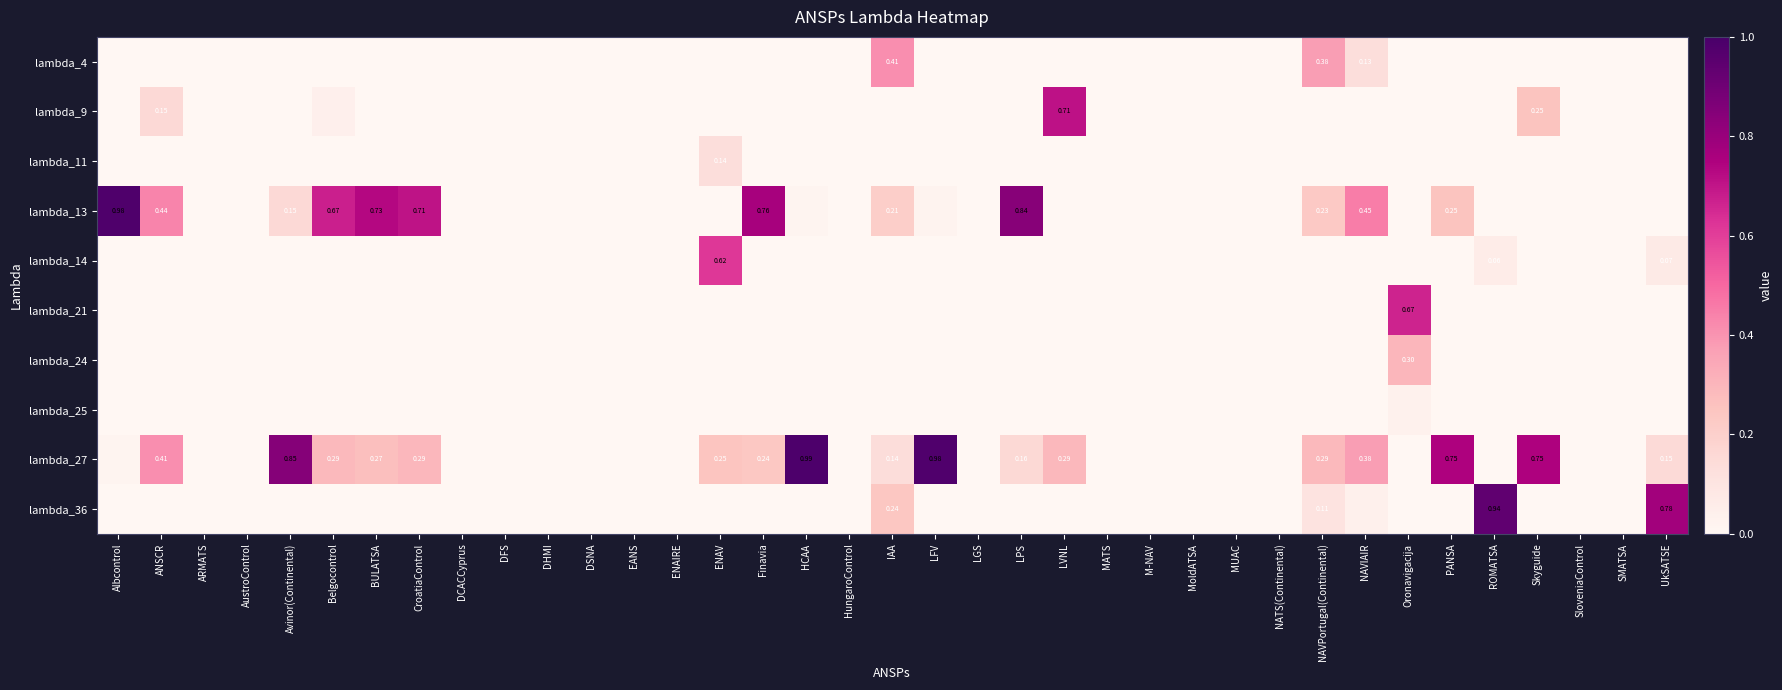

The lambda_11 series shows 0.0 at MUAC. True or false?

True